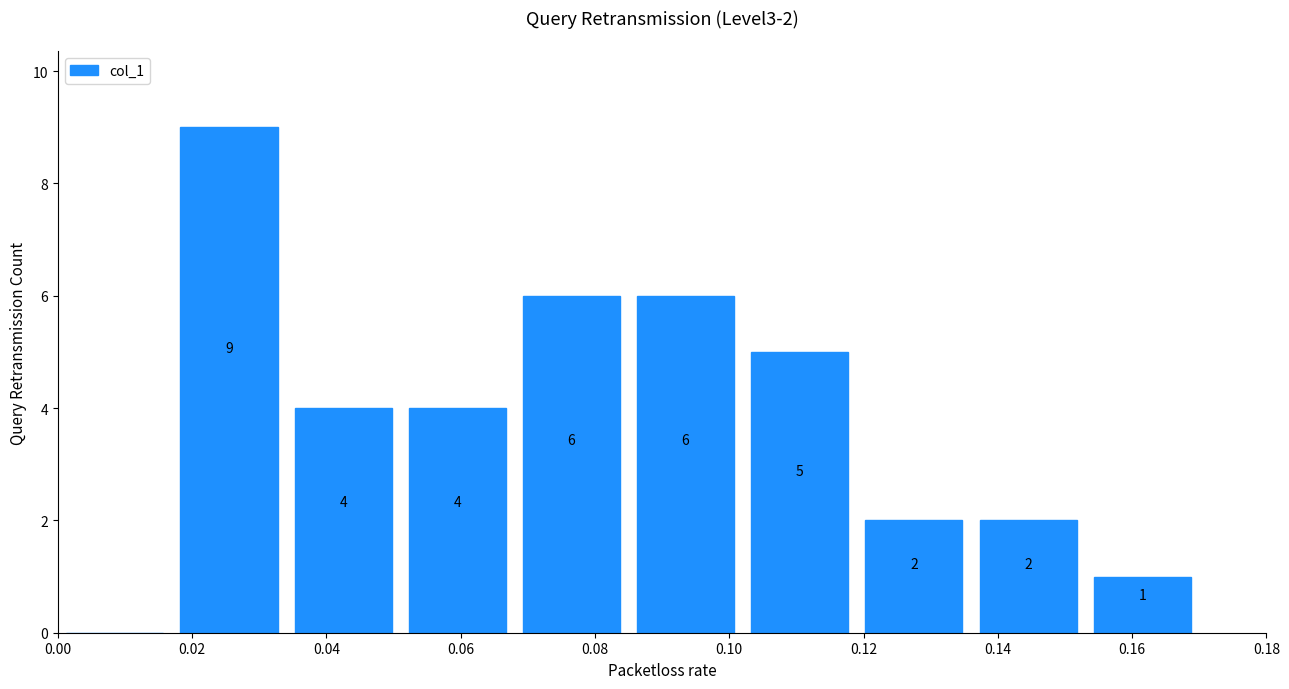

Over which range of the x-axis is the bar tallest?

0.017 to 0.034